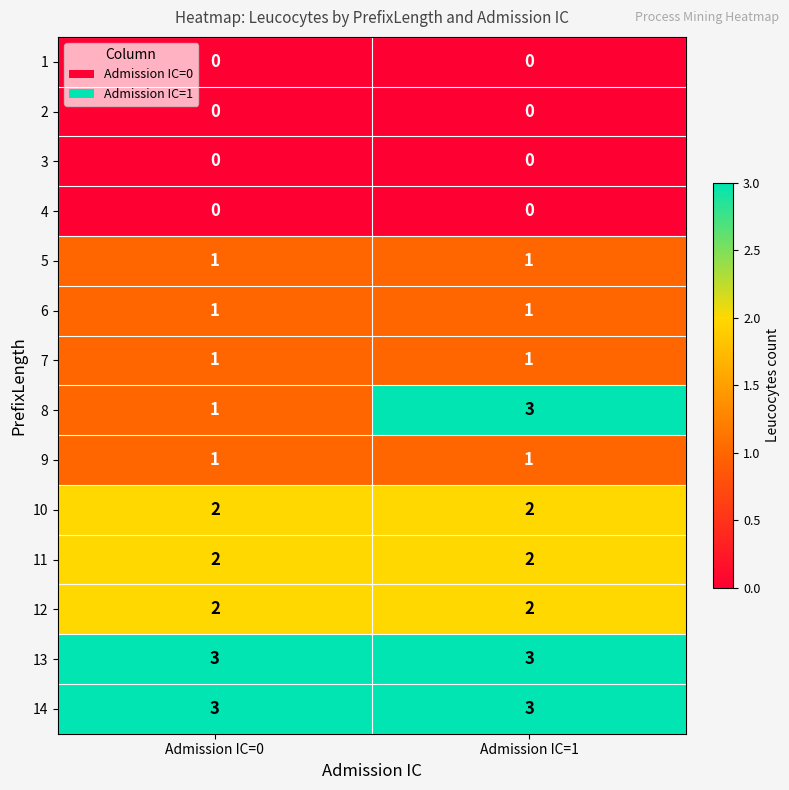

Reading left to right, list all the values displayed in this chart.

1: 0	0
2: 0	0
3: 0	0
4: 0	0
5: 1	1
6: 1	1
7: 1	1
8: 1	3
9: 1	1
10: 2	2
11: 2	2
12: 2	2
13: 3	3
14: 3	3